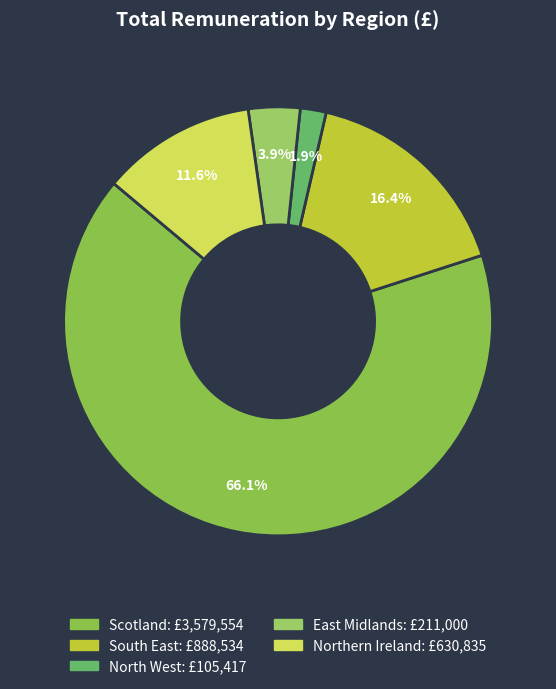

Does any single category account for the majority?

Yes